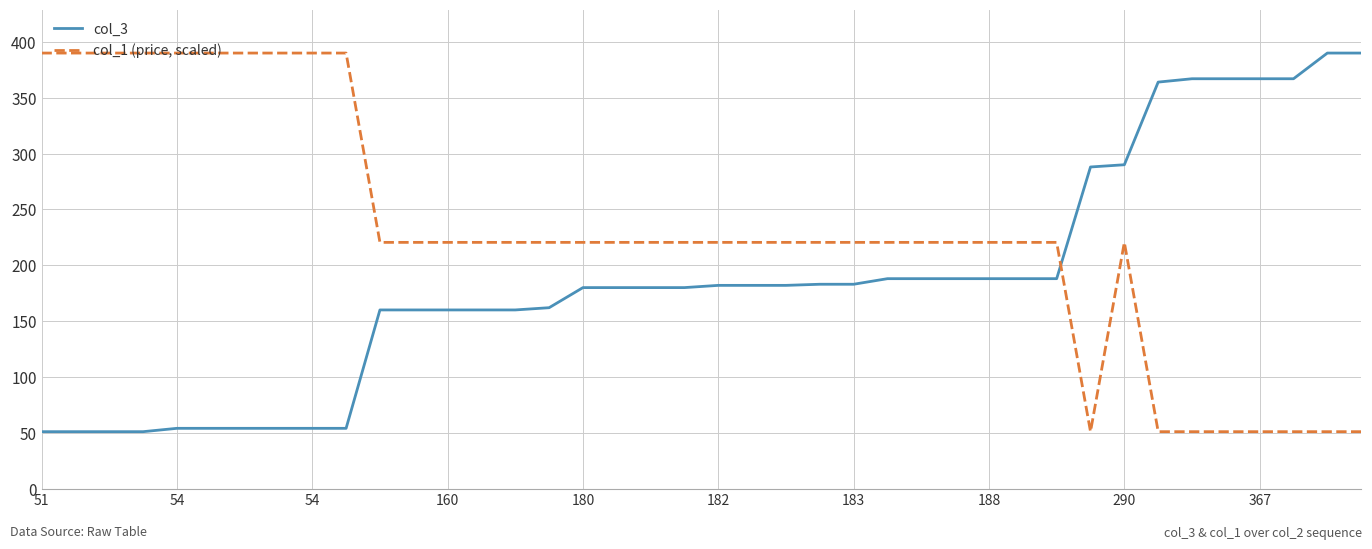

What is the smallest value displayed?

51.0